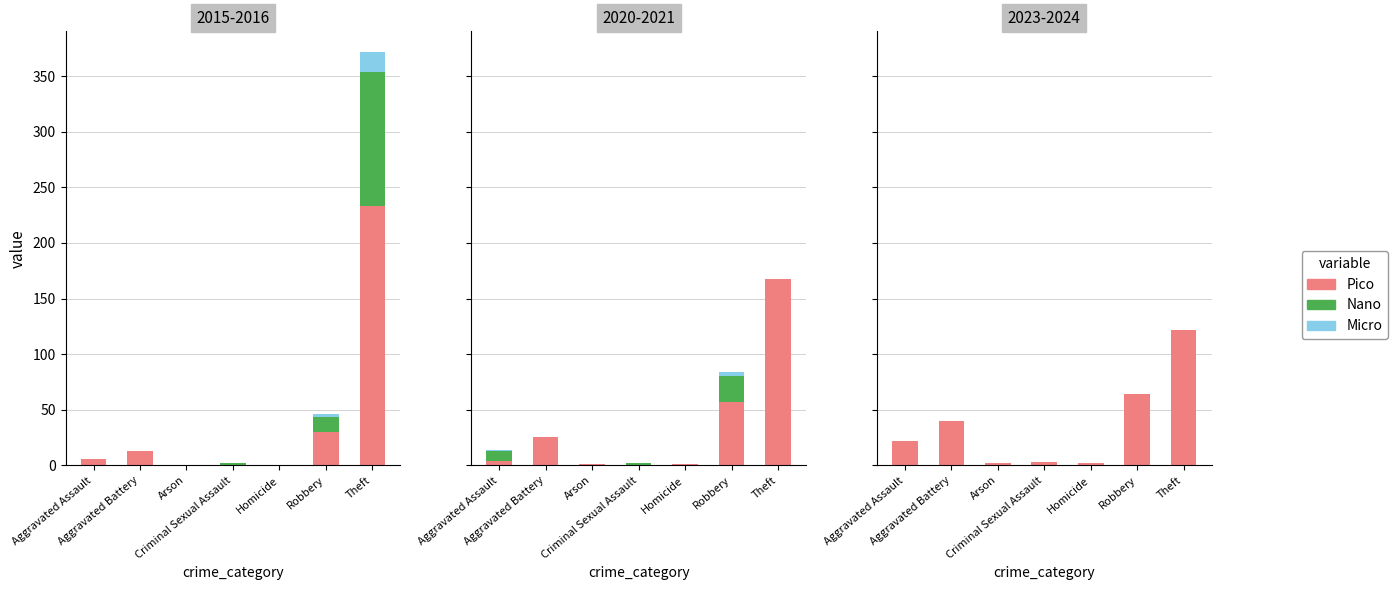

The value of Micro at Criminal Sexual Assault is 0. True or false?

True